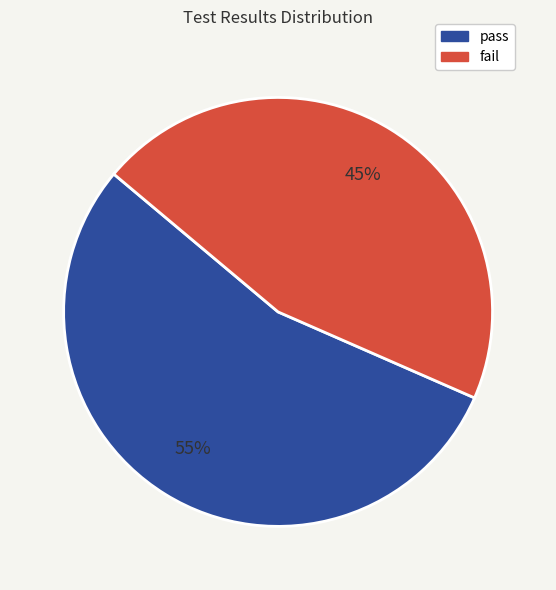

How many slices are in this pie chart?

2